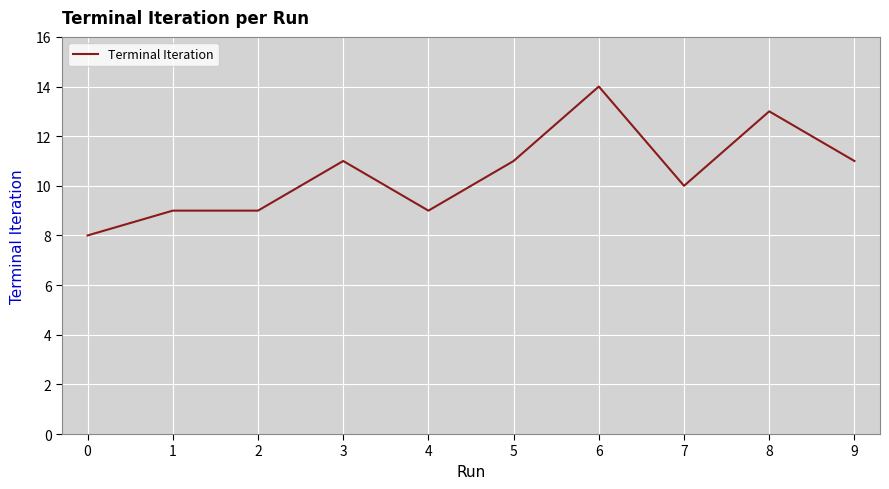

Does the chart have visible grid lines?

Yes